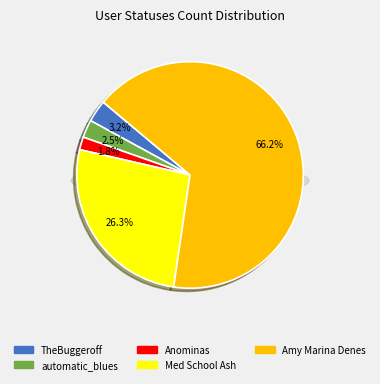

How many slices are in this pie chart?

5